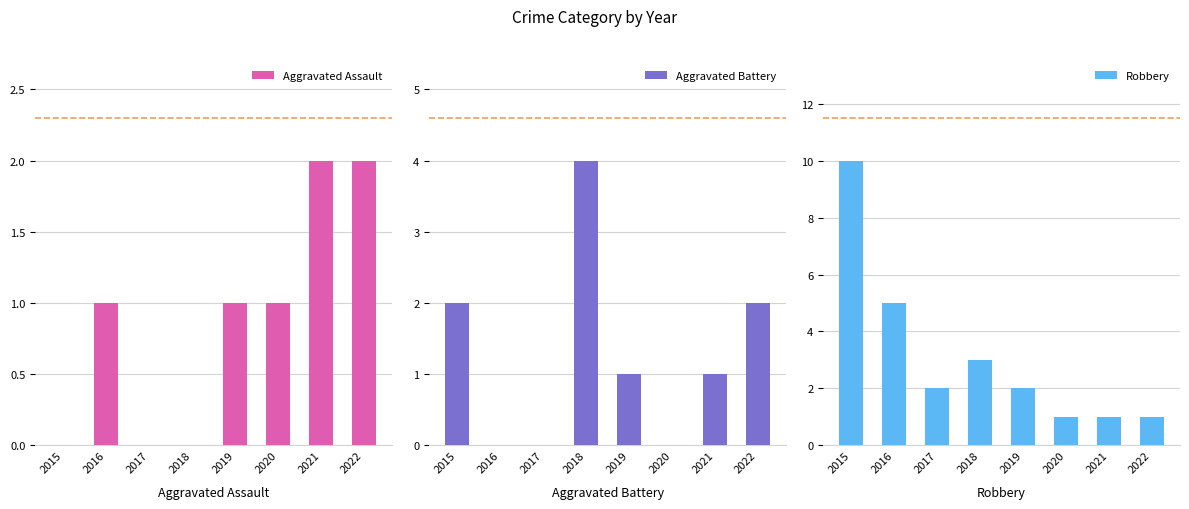

True or false: Robbery has a value of 3 at 2017.

False